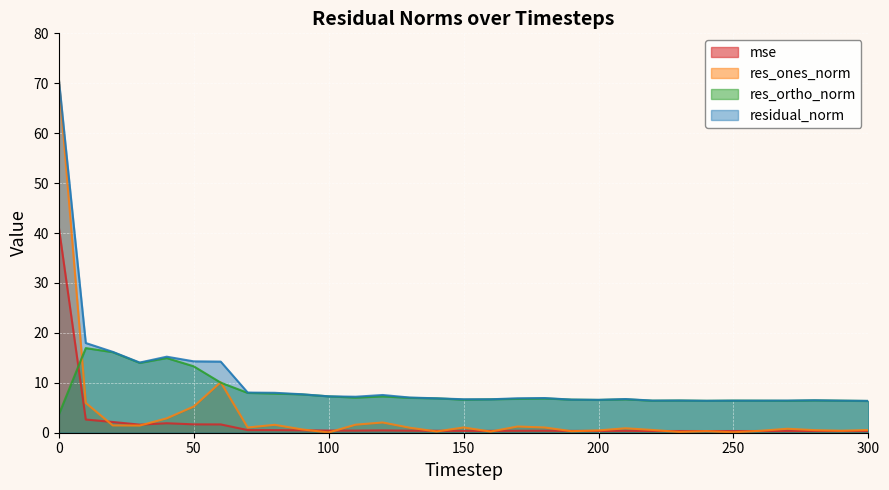

How many lines are shown in the chart?

4